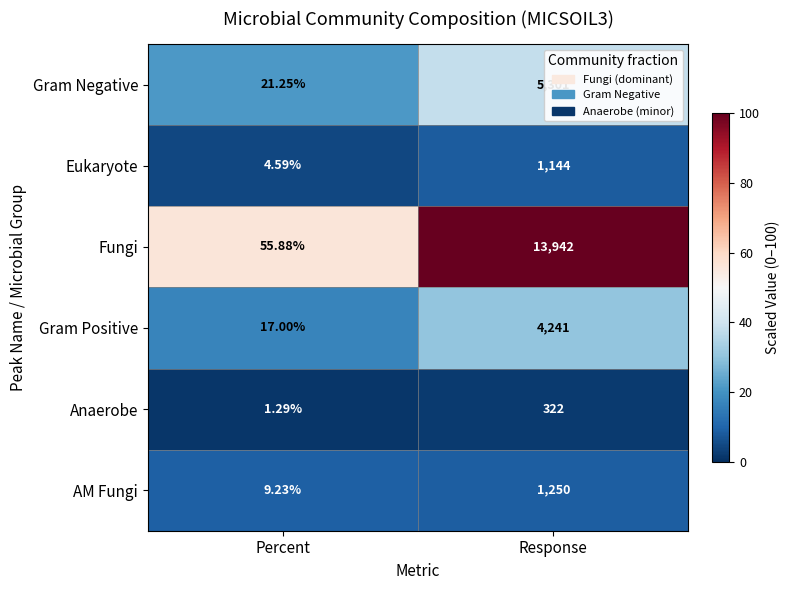

Which series has the largest total across all categories?

Fungi